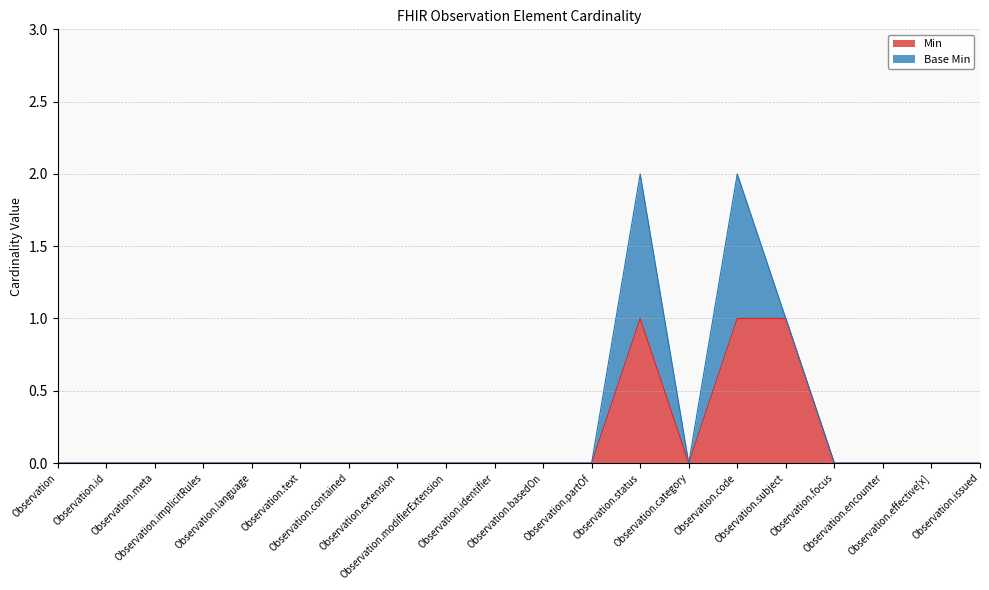

Is it true that the value at Observation.implicitRules is 0?

True